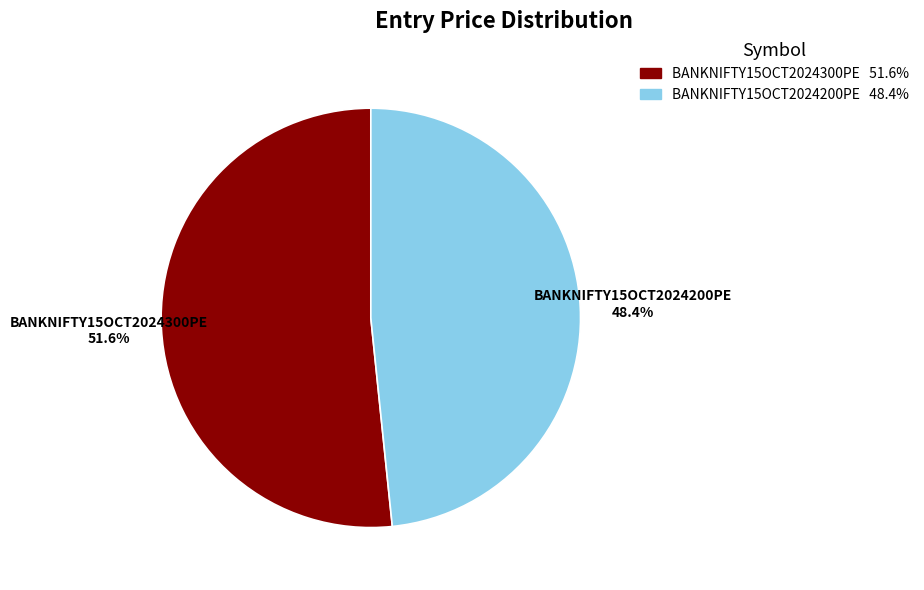

Which slice is the smallest?

BANKNIFTY15OCT2024200PE